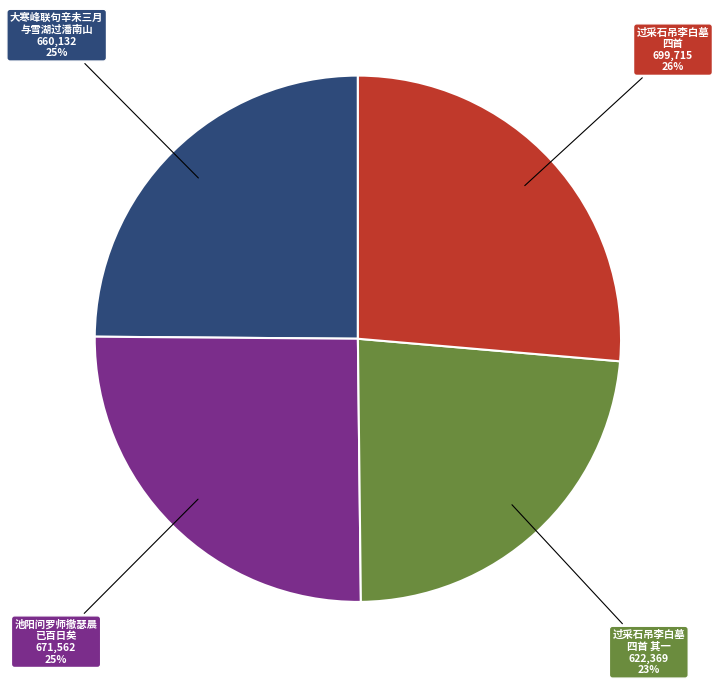

To the nearest percent, what percentage of the pie is 过采石吊李白墓 四首 其一?

23%